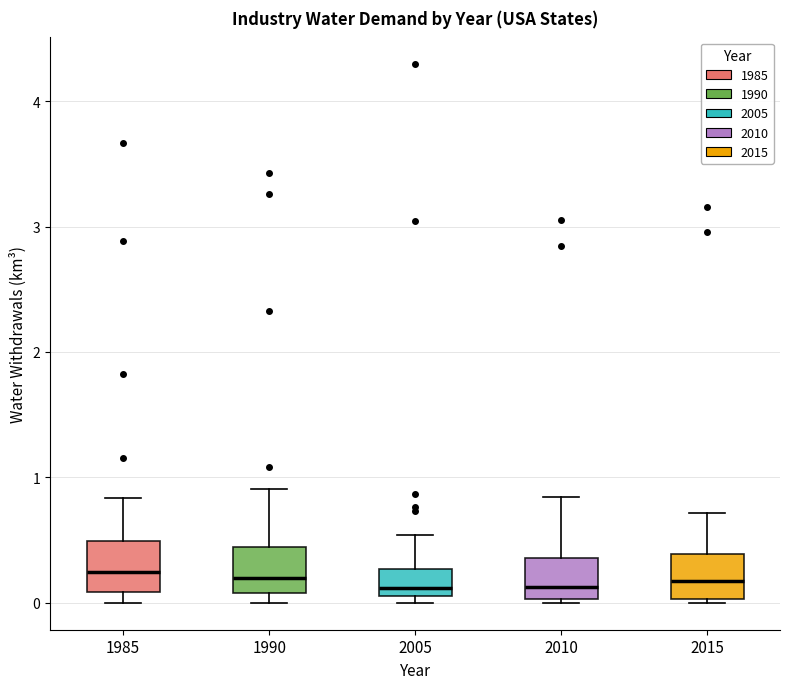

Where does the upper whisker of the box at x = 1990 end on the y-axis? The values are not printed on the chart, so give them approximately, as read against the axis.

0.9